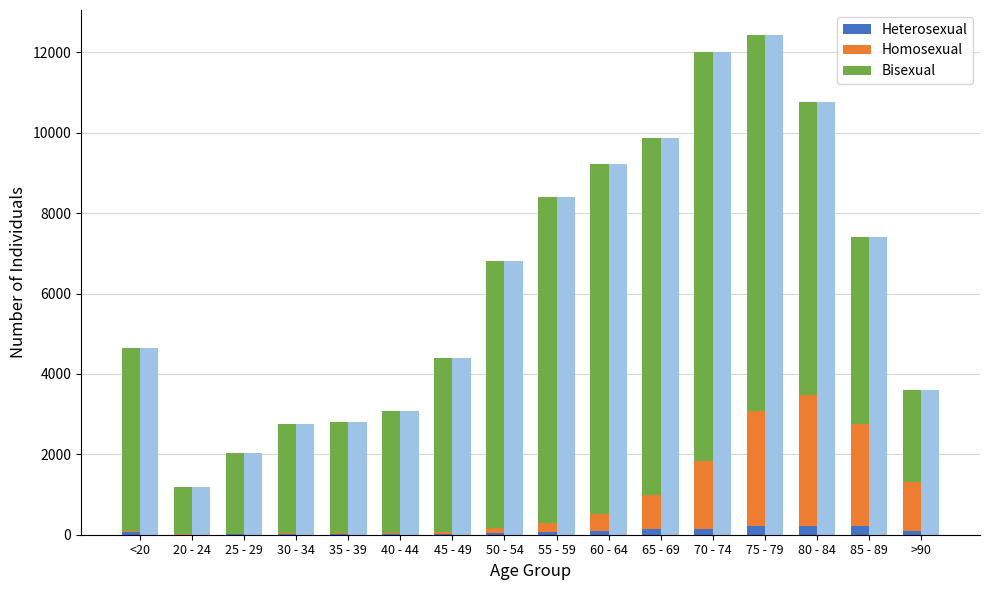

What is the difference between the Bisexual values at 25 - 29 and 65 - 69?

6875